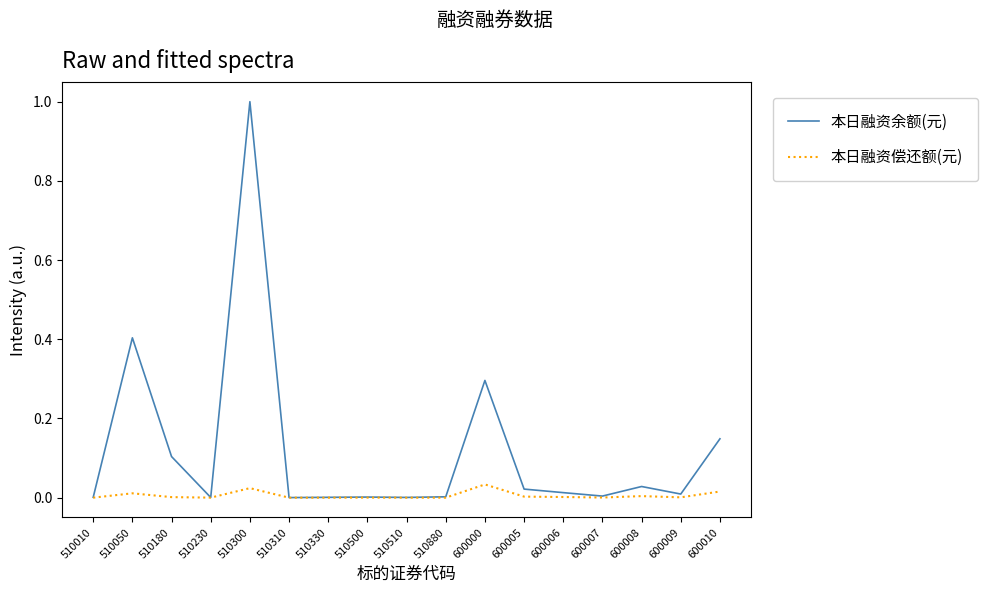

Which series has the largest total across all categories?

本日融资余额(元)